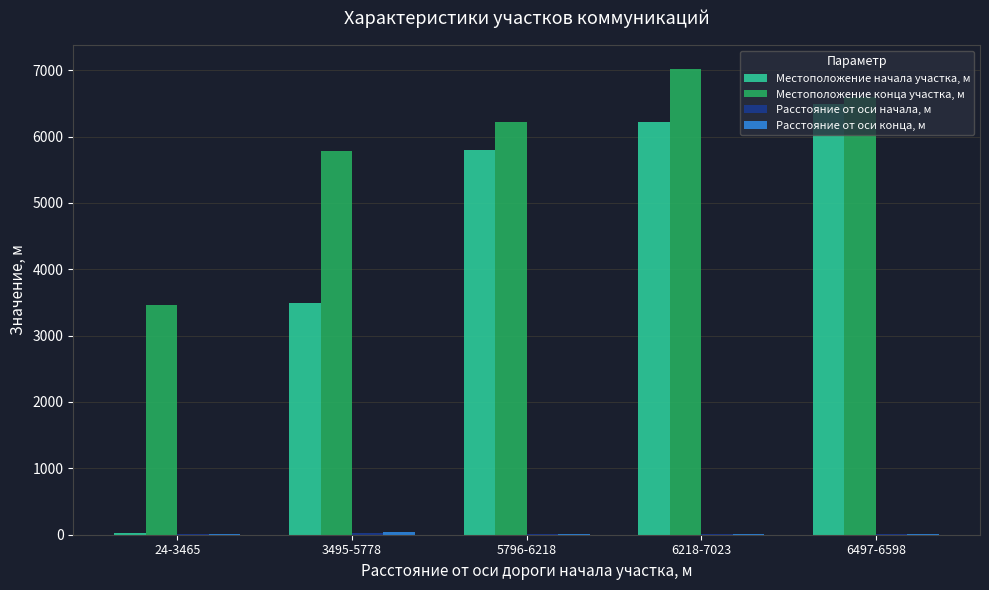

True or false: Местоположение конца участка, м has a value of 1792 at 5796-6218.

False